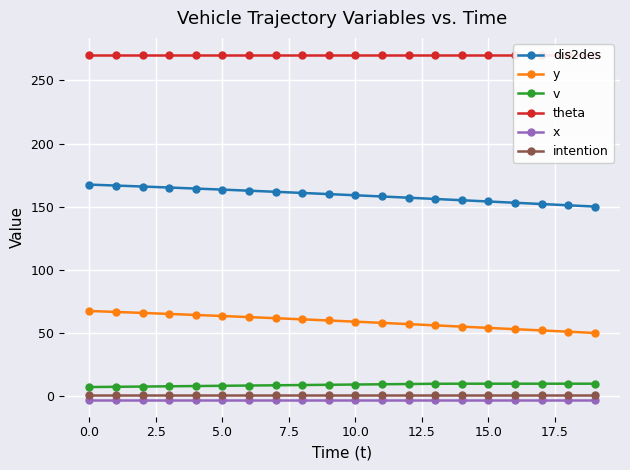

How many data points does each series have?

20